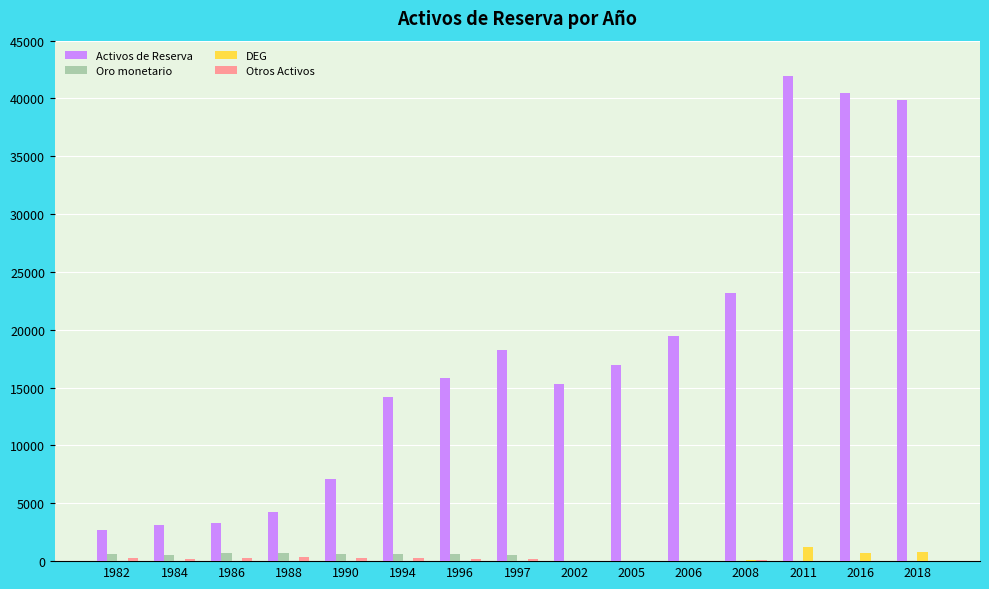

At which label is Activos de Reserva closest to 22357?

2008